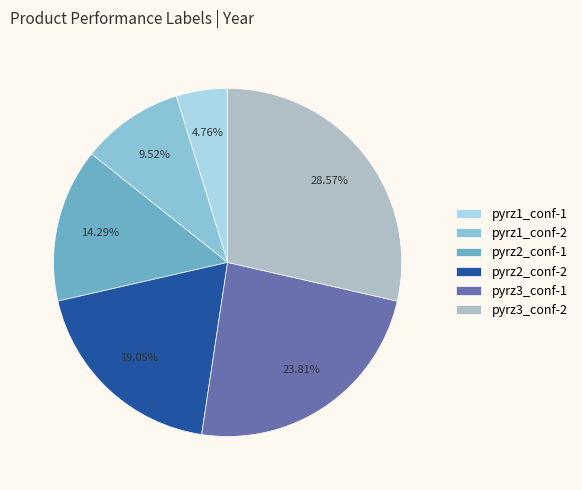

What is the ratio of the value at pyrz1_conf-1 to the value at pyrz3_conf-1?

0.2